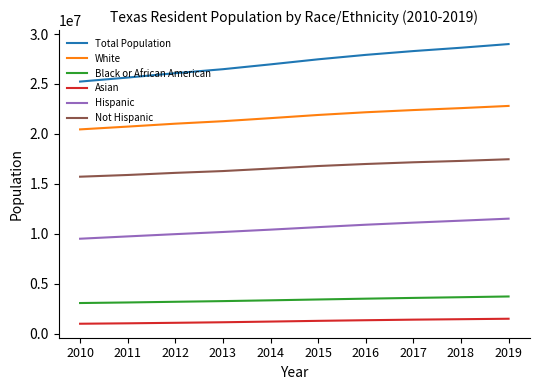

At which category does the chart reach its peak across all series?

2019